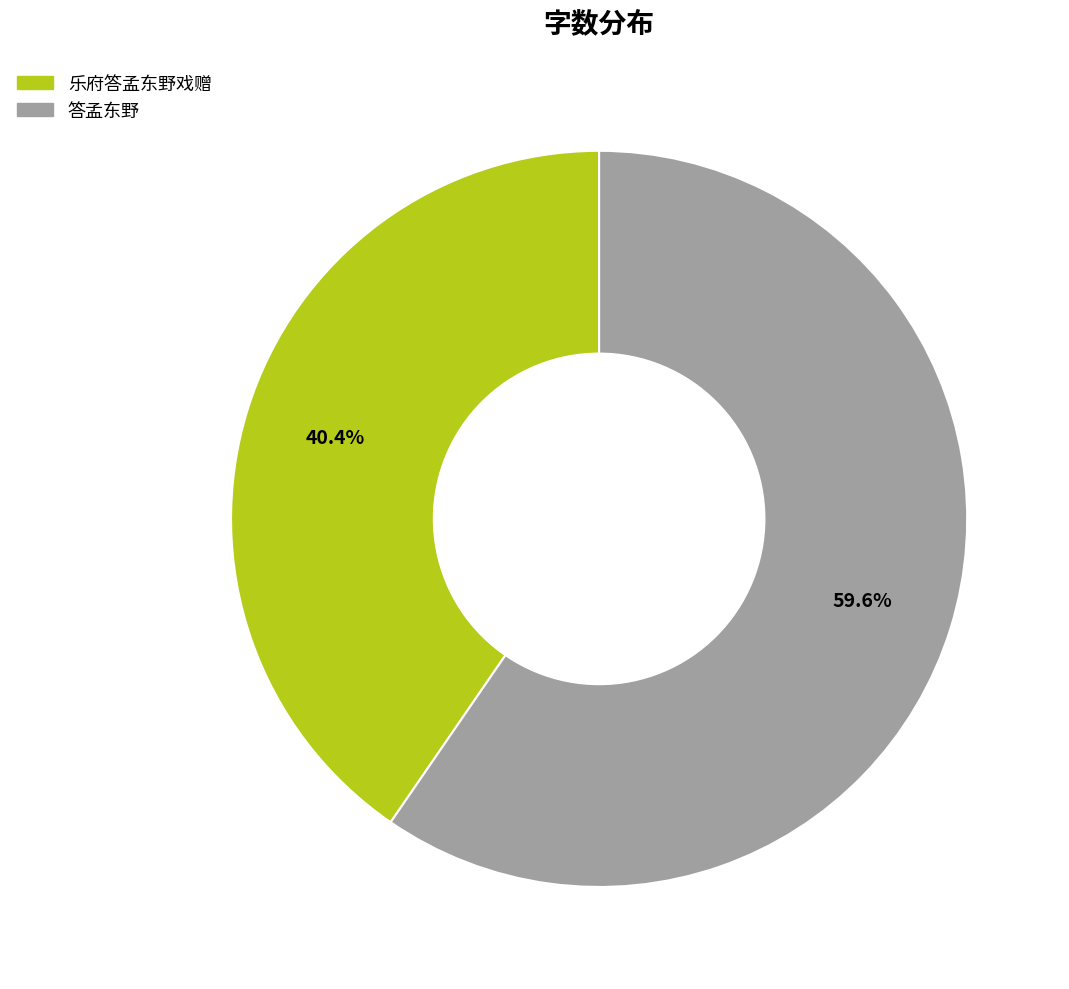

Is 乐府答孟东野戏赠 the majority of the pie?

No